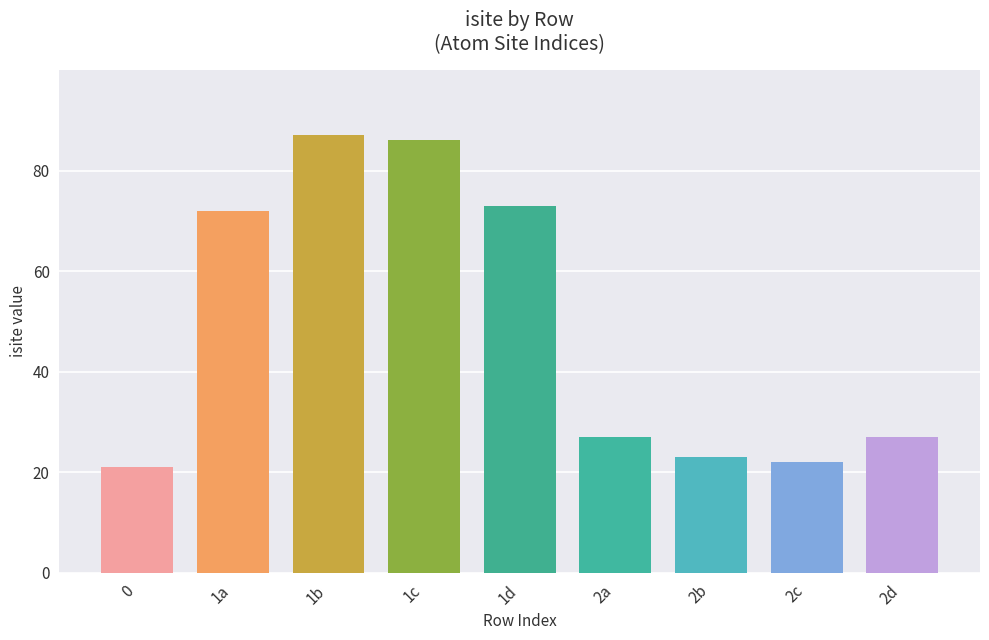

Approximately how many times larger is the value at 0 compared to 1b?

0.2